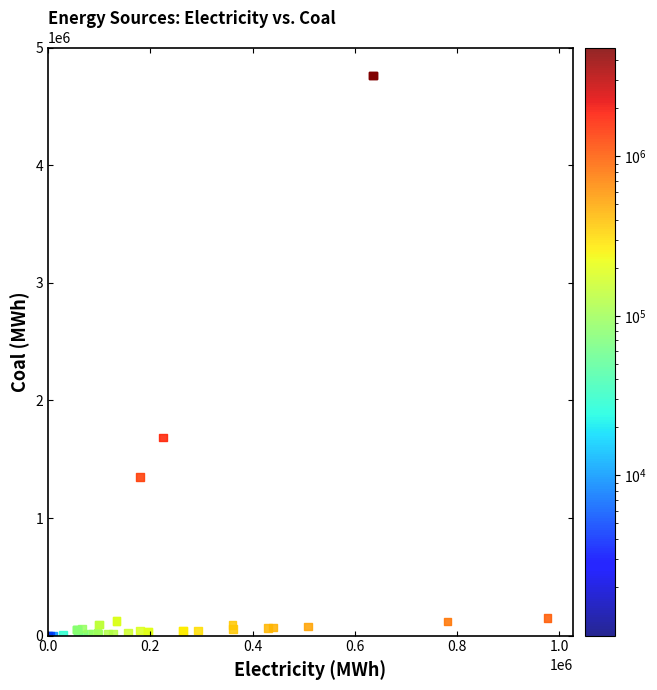

What Y value in the scatter plot is closest to 2381686?

1684413.5